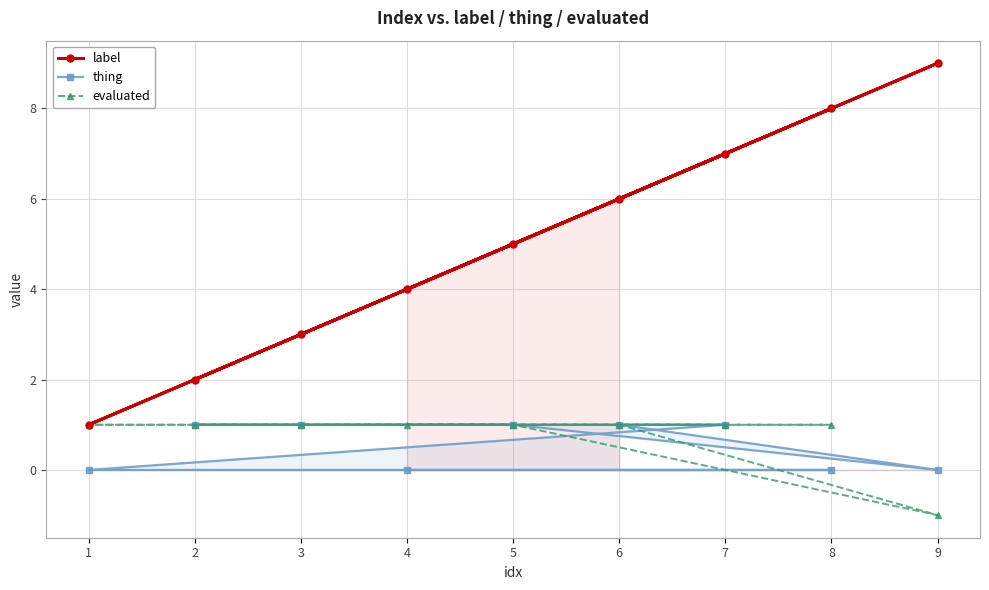

What is the greatest value displayed?

9